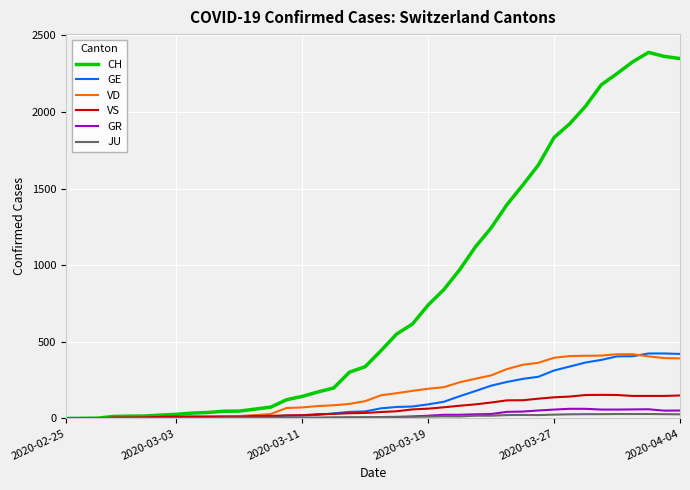

Which series has the widest spread of values?

CH